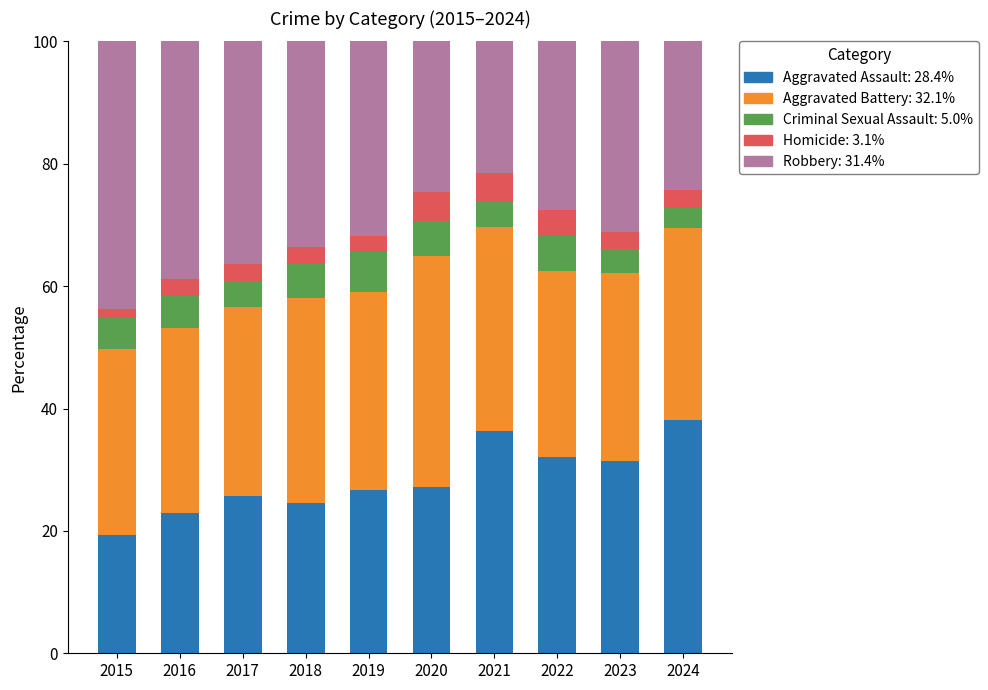

What is the total value across all series at 2022?

100.0